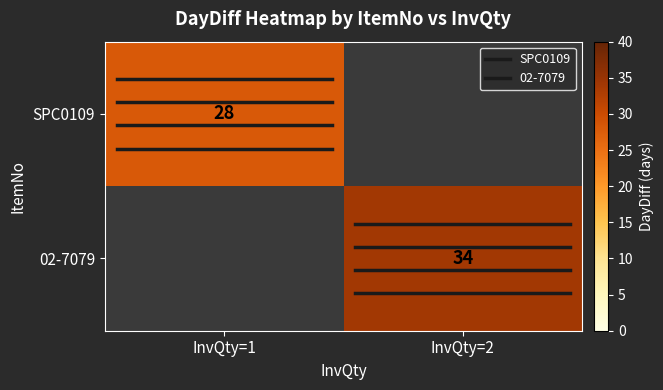

Which series has the widest spread of values?

SPC0109